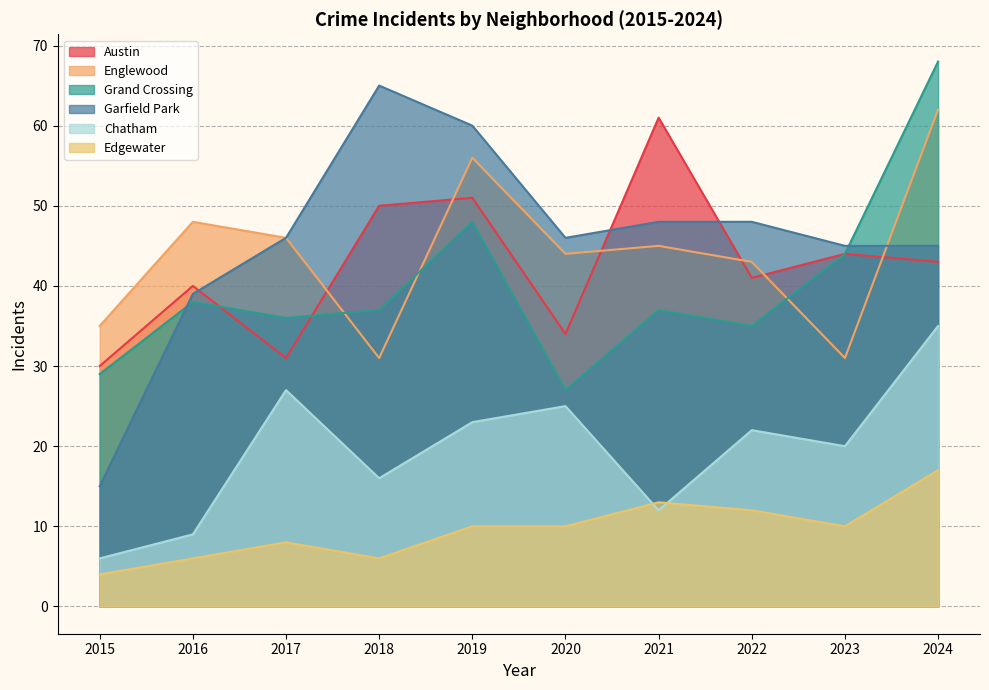

The Austin series shows 13 at 2023. True or false?

False